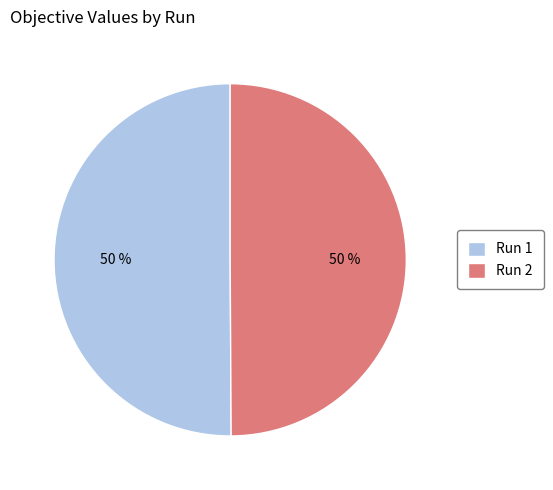

The Run 1 slice represents 61% of the pie. True or false?

False